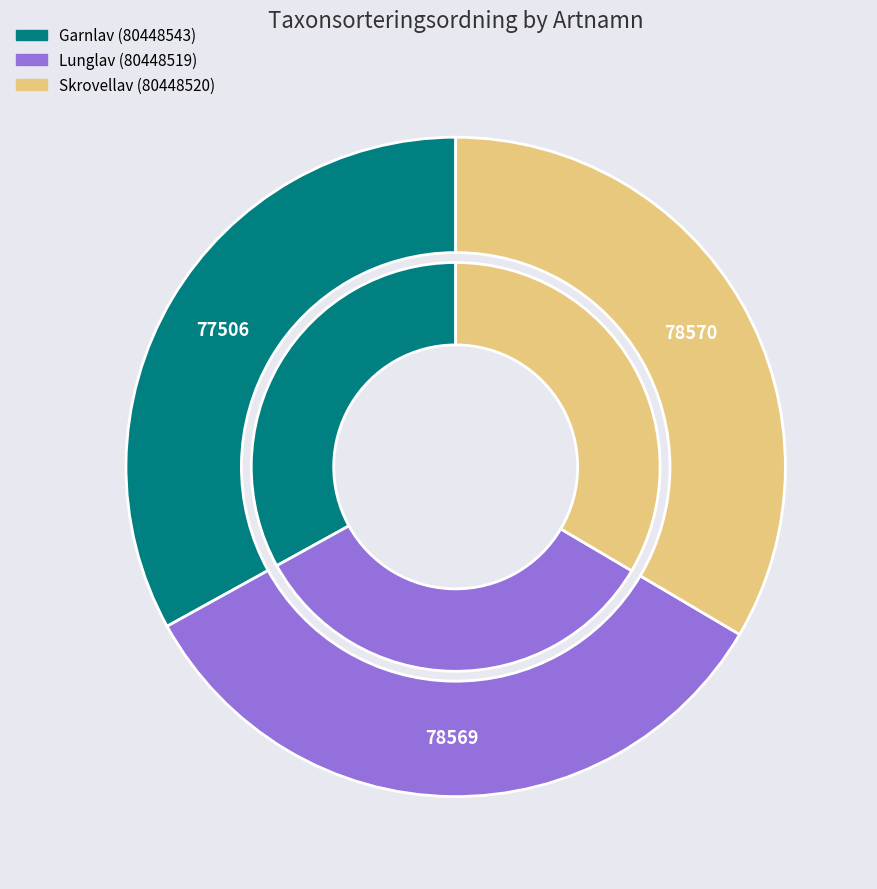

What is the largest slice in the pie chart?

Skrovellav (80448520)